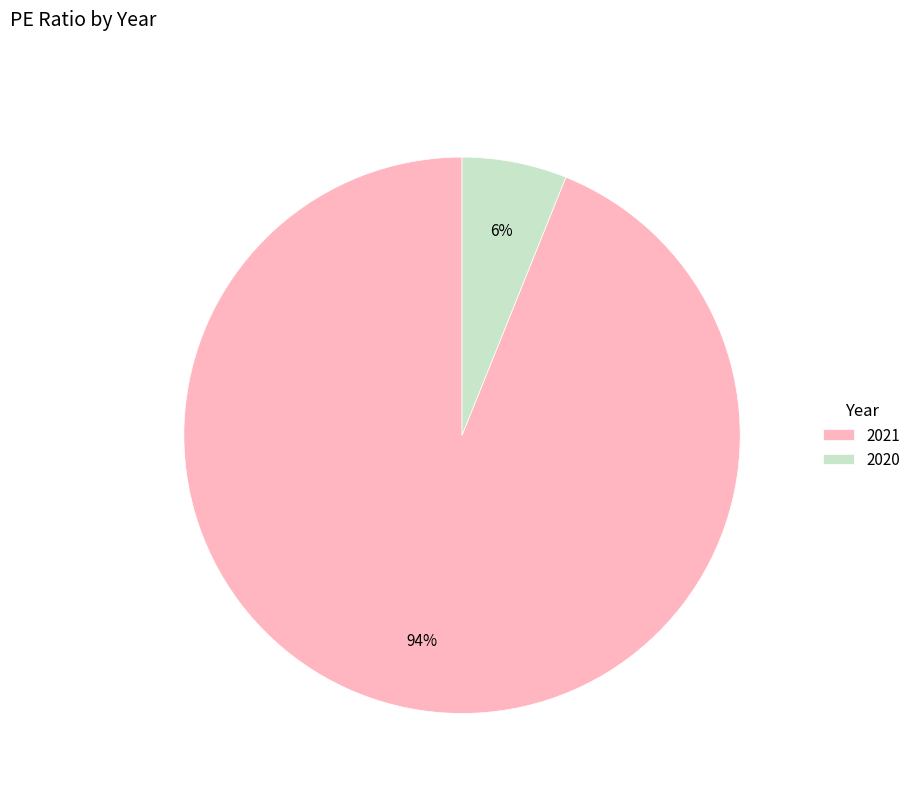

Does 2021 account for over 50% of the chart?

Yes